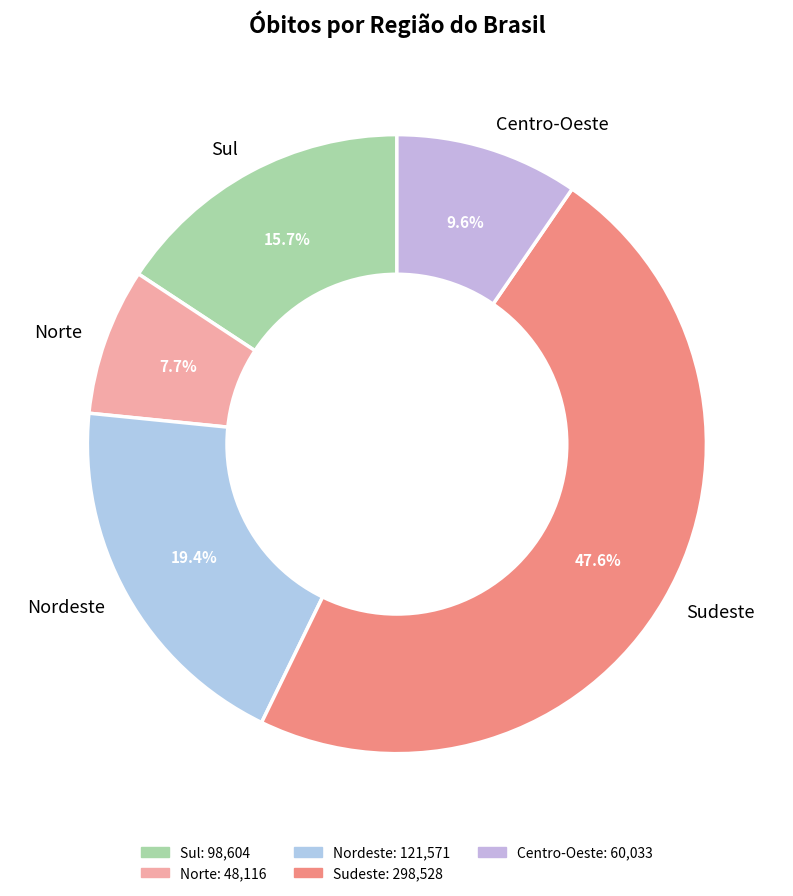

What is the smallest slice in the pie chart?

Norte